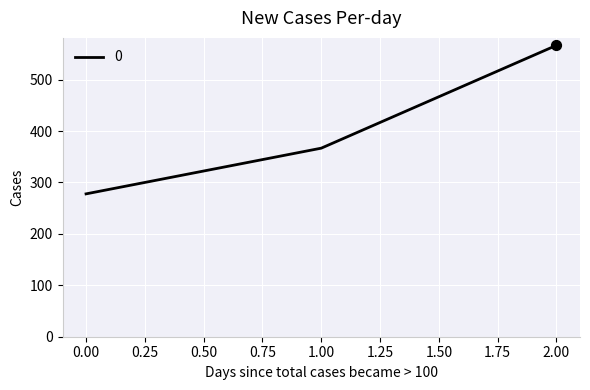

Between 0.00 and 1.00, which is larger?

1.00